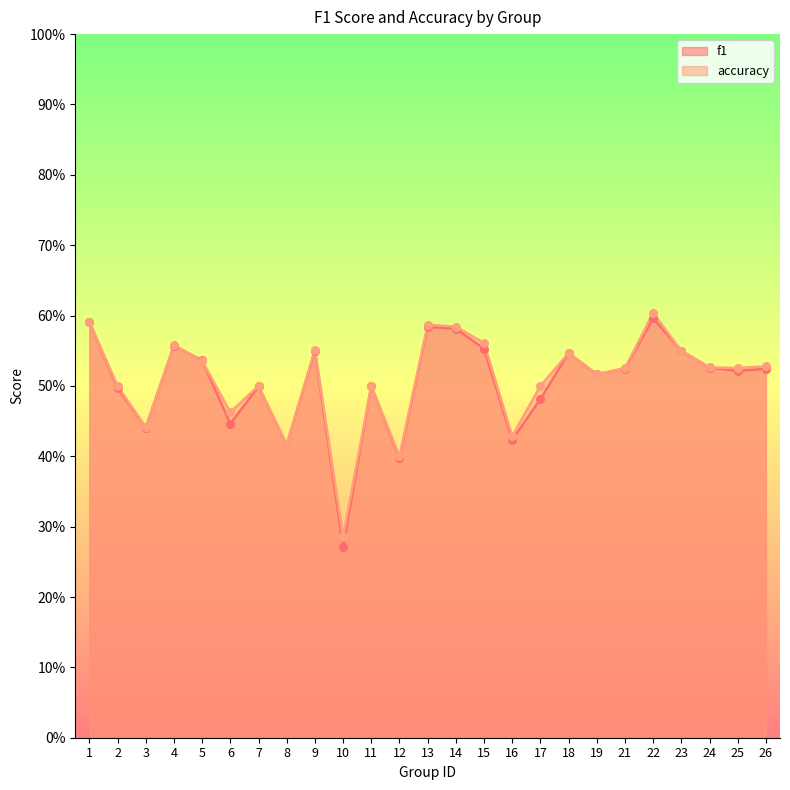

Which series has the widest spread of Y values?

f1